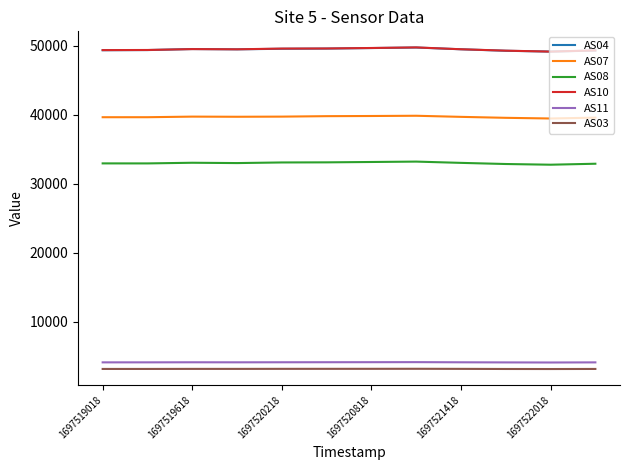

What is the maximum value shown in the chart?

49762